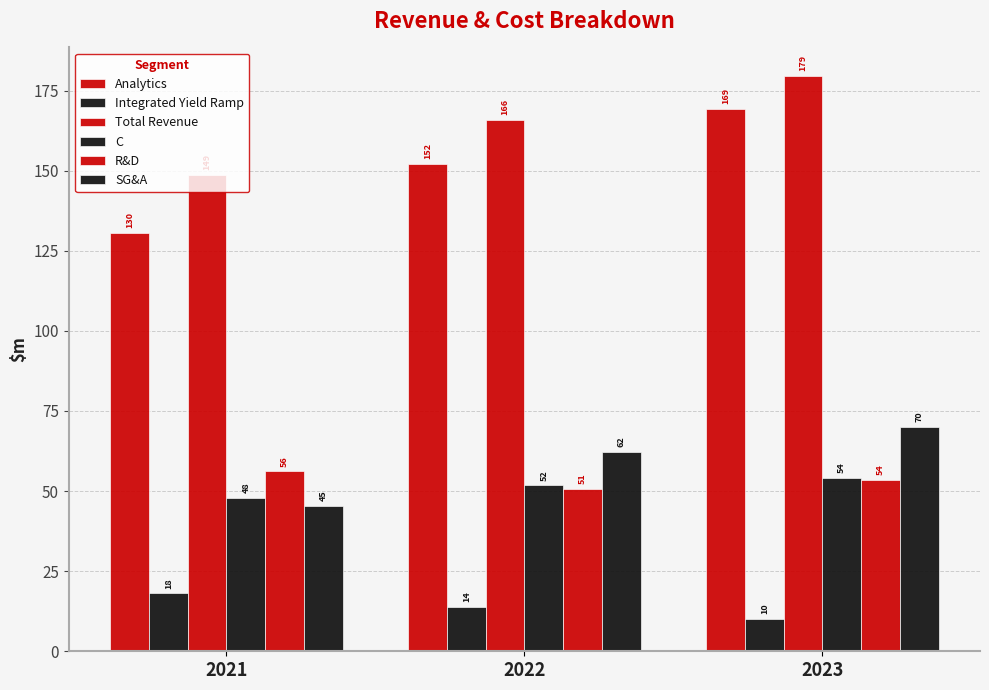

What is the average value of the C series?

51.3